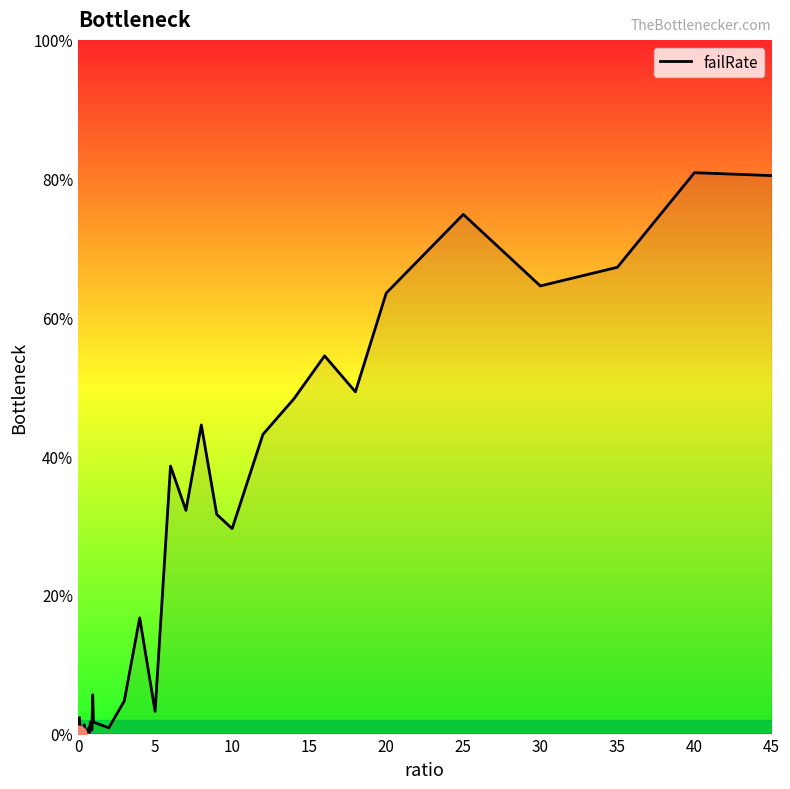

What is the greatest value displayed?

0.8